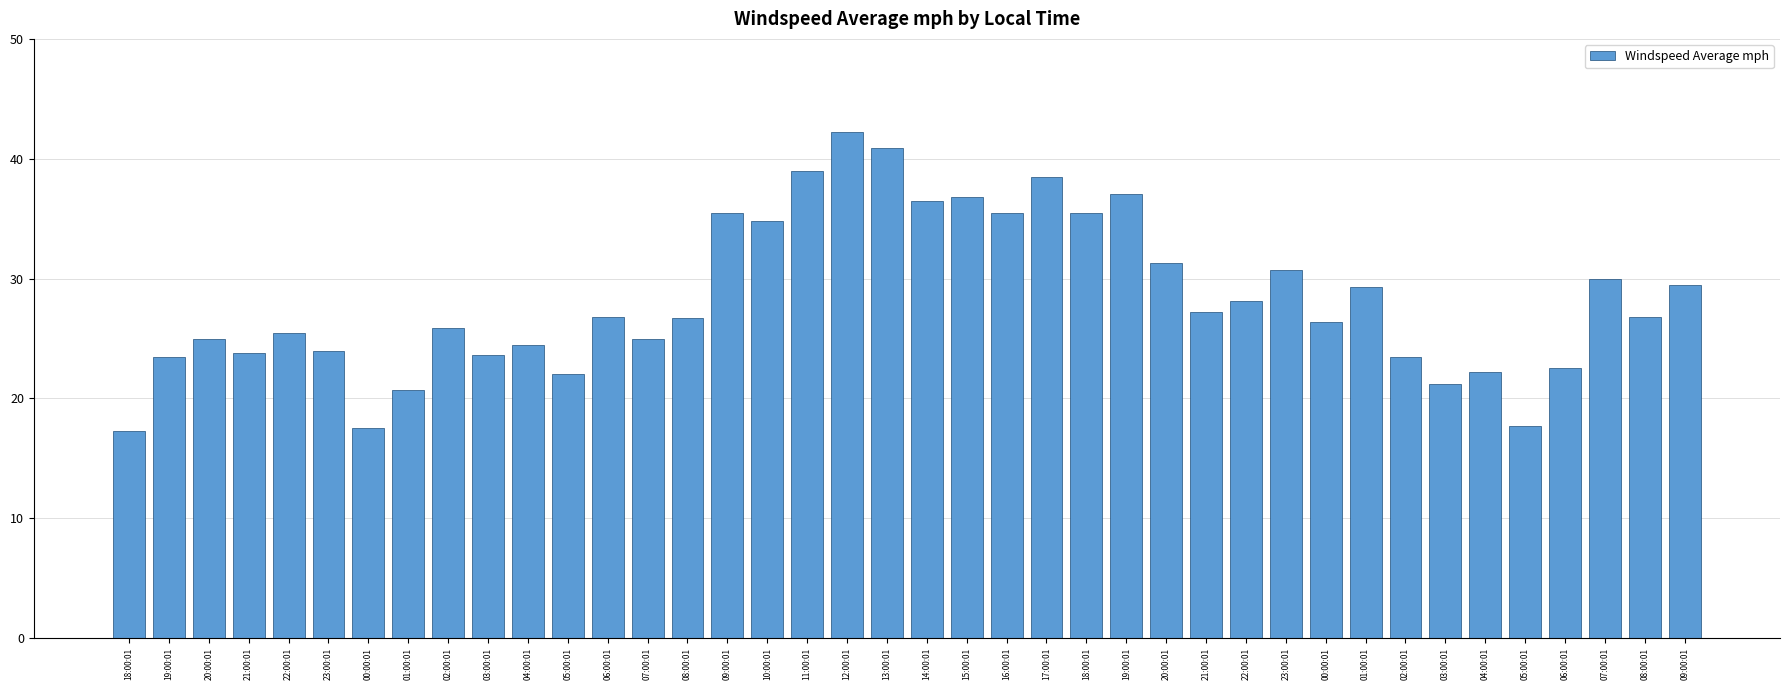

Rank the categories by value from lowest to highest.

18:00:01, 00:00:01, 05:00:01, 01:00:01, 03:00:01, 05:00:01, 04:00:01, 06:00:01, 19:00:01, 02:00:01, 03:00:01, 21:00:01, 23:00:01, 04:00:01, 20:00:01, 07:00:01, 22:00:01, 02:00:01, 00:00:01, 08:00:01, 06:00:01, 08:00:01, 21:00:01, 22:00:01, 01:00:01, 09:00:01, 07:00:01, 23:00:01, 20:00:01, 10:00:01, 09:00:01, 16:00:01, 18:00:01, 14:00:01, 15:00:01, 19:00:01, 17:00:01, 11:00:01, 13:00:01, 12:00:01